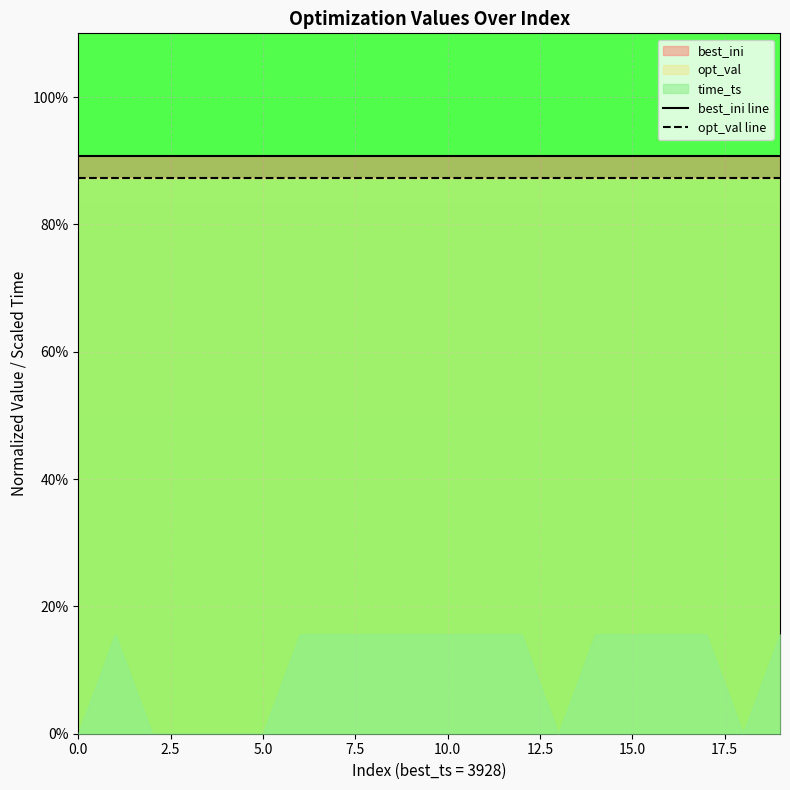

True or false: best_ini line and opt_val line intersect in this chart.

False